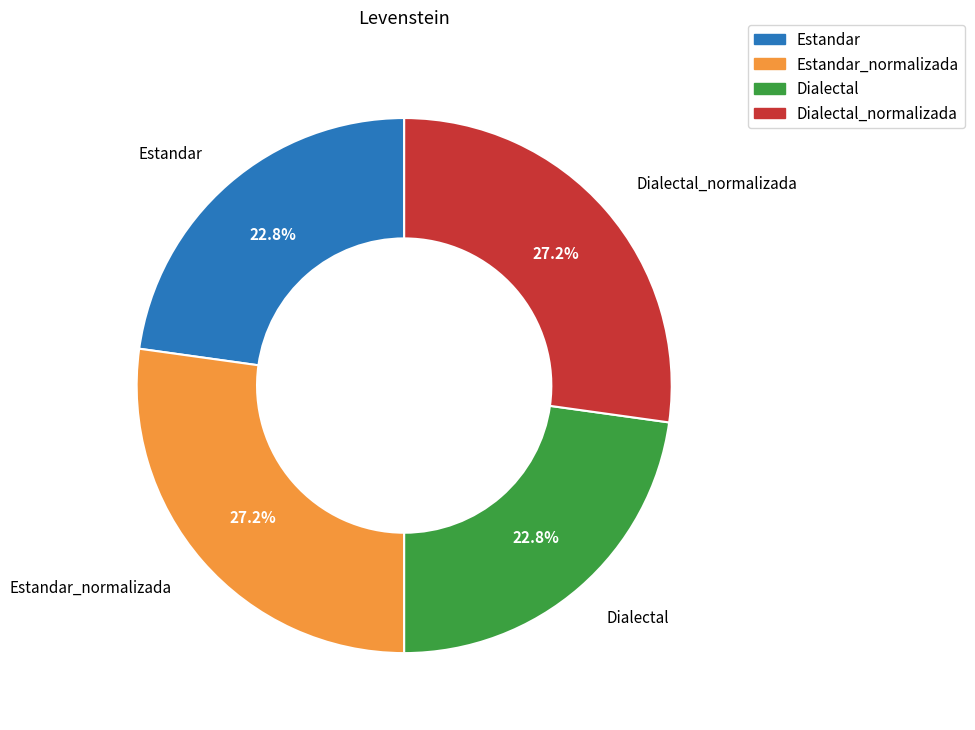

Does any single category account for the majority?

No